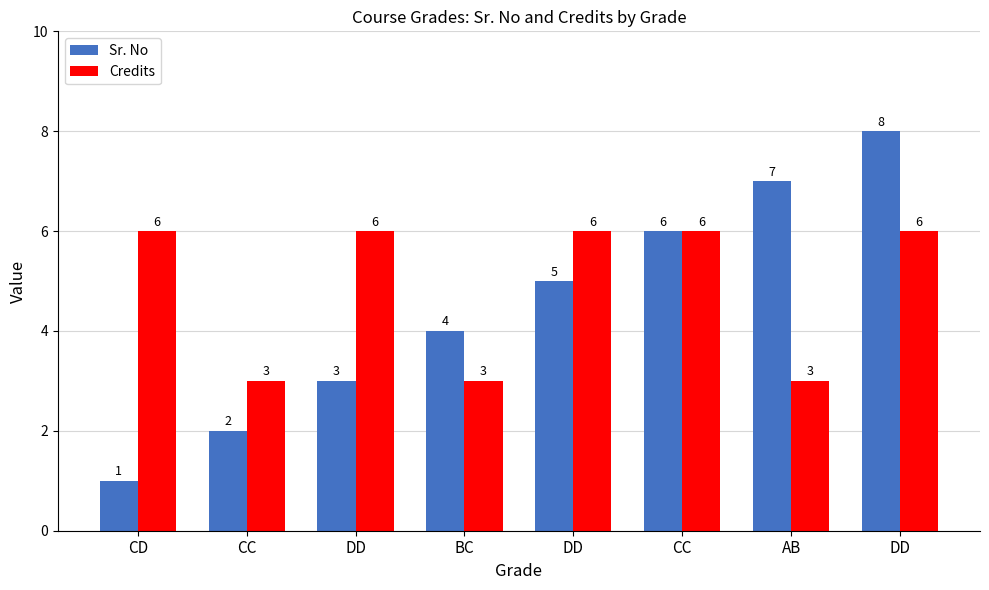

Which category has the highest value across all series?

DD